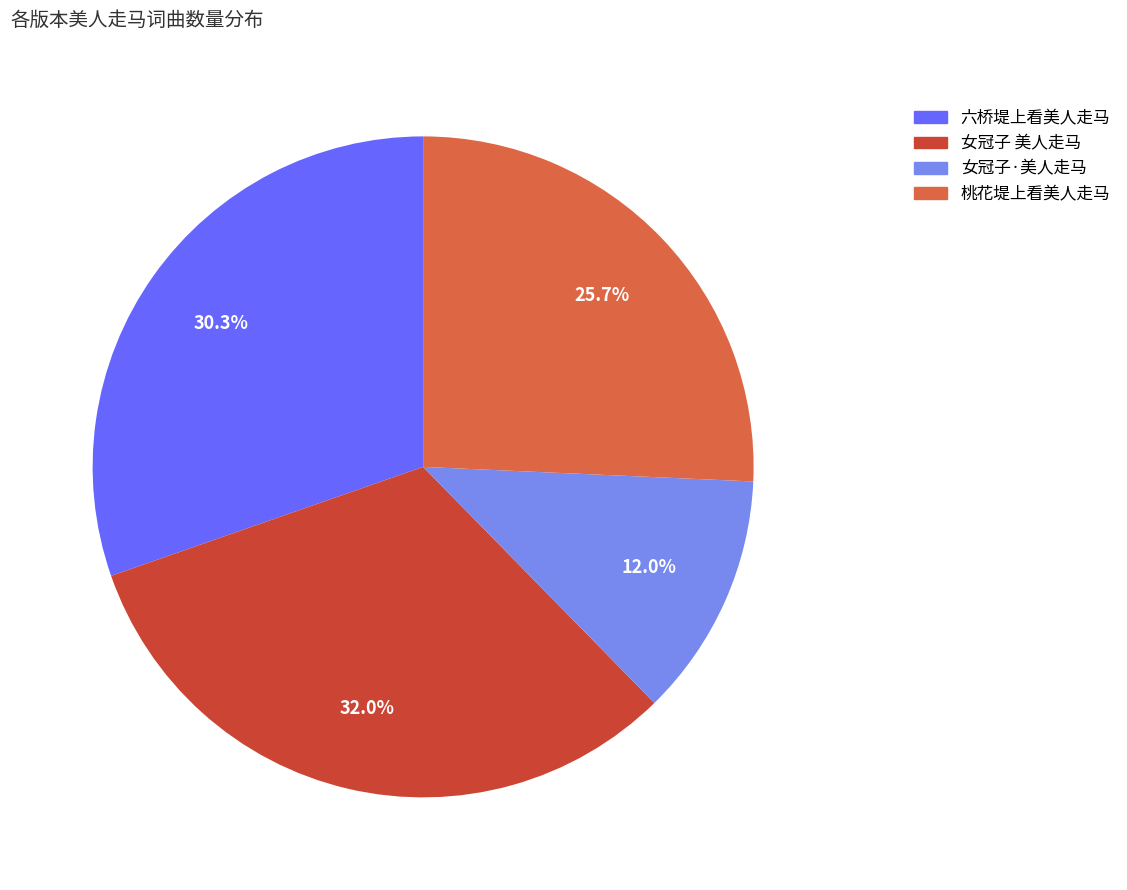

Combined, do 女冠子·美人走马 and 桃花堤上看美人走马 account for over 50%?

No